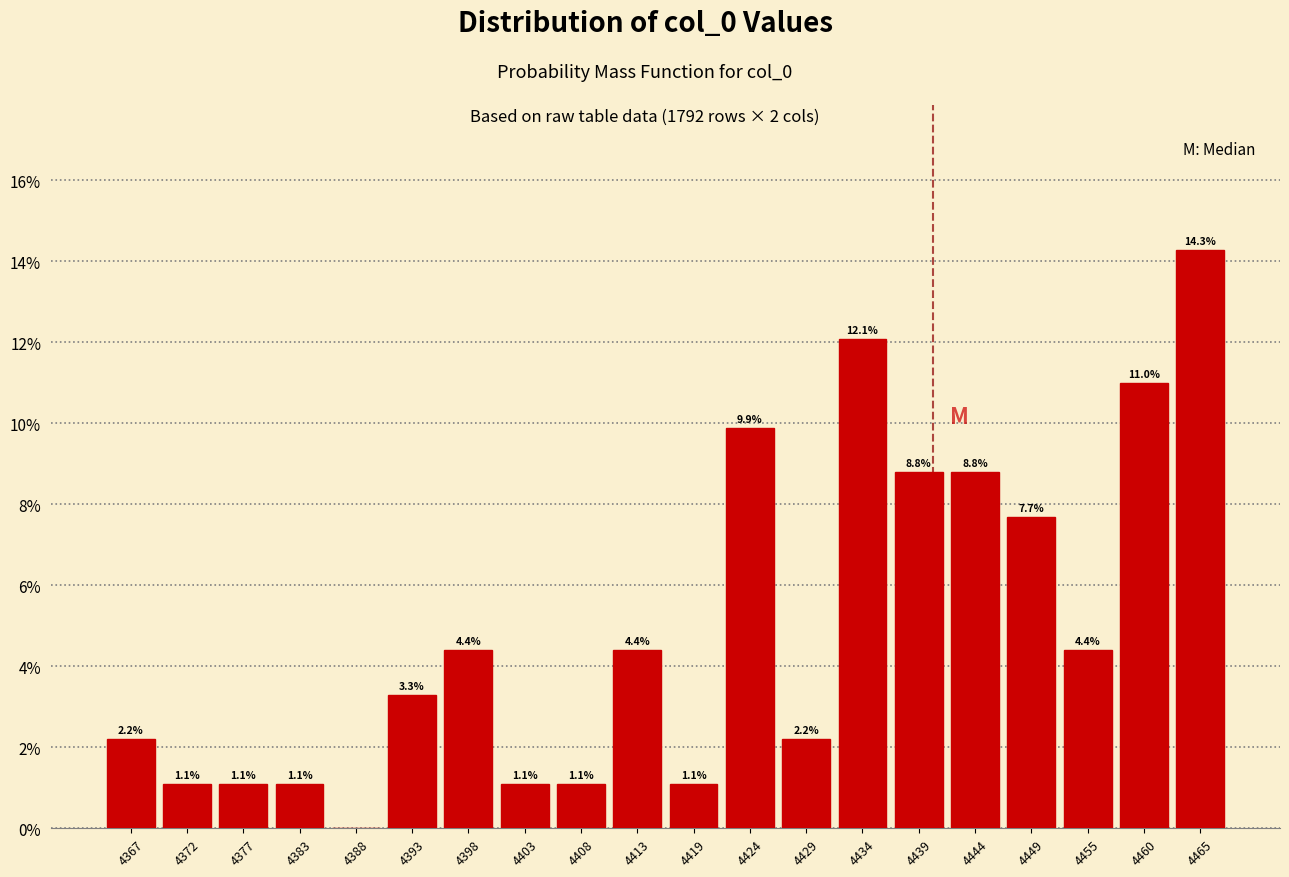

Over which range of the x-axis is the bar tallest?

4463 to 4468